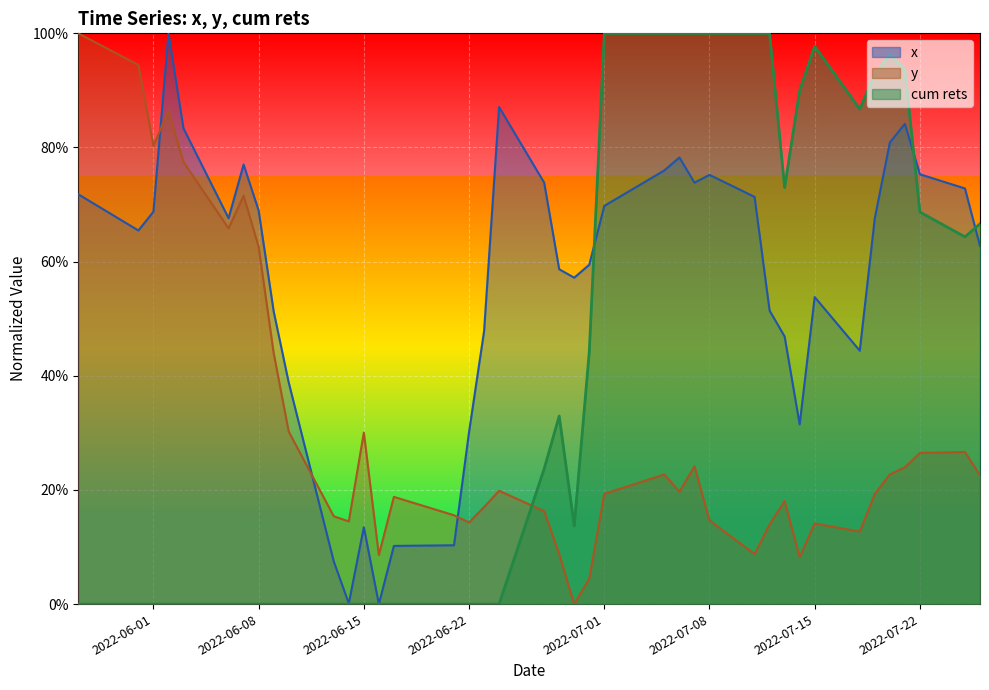

Which series has the largest total across all categories?

x